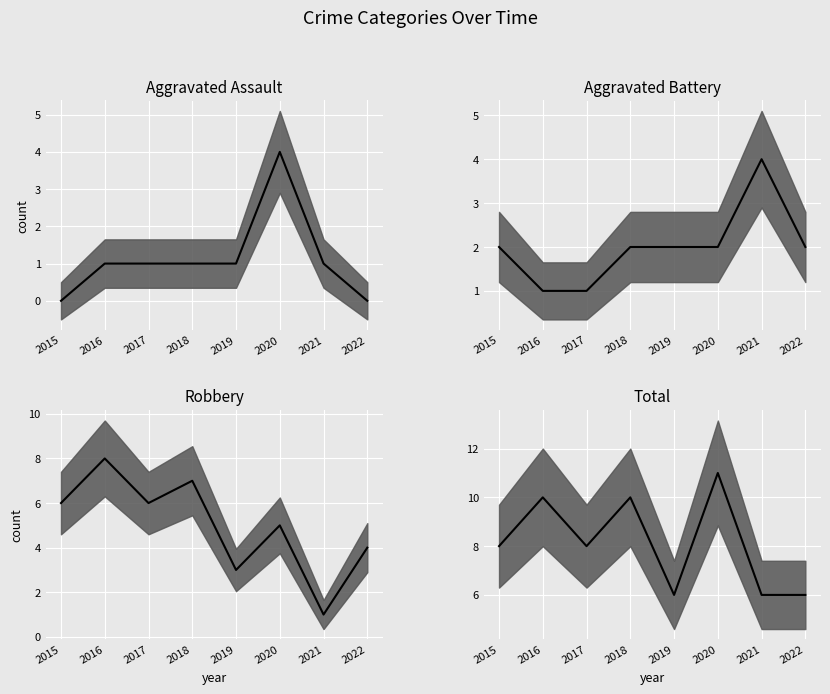

At which label does Aggravated Assault first exceed 1?

2020